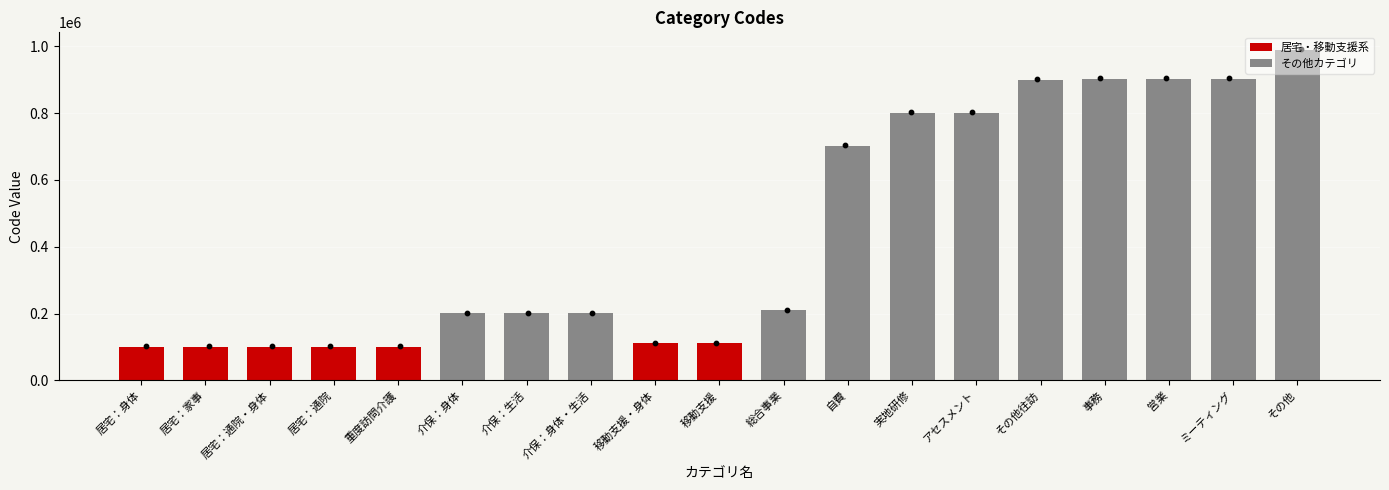

What is the change in value from 居宅：身体 to 介保：身体・生活?

+100002